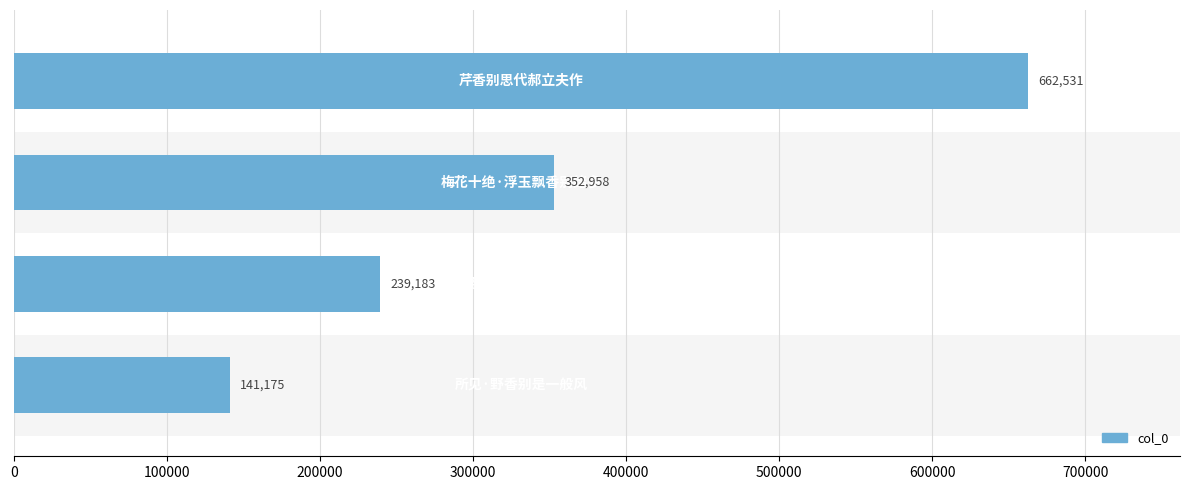

What is the average value?

348962